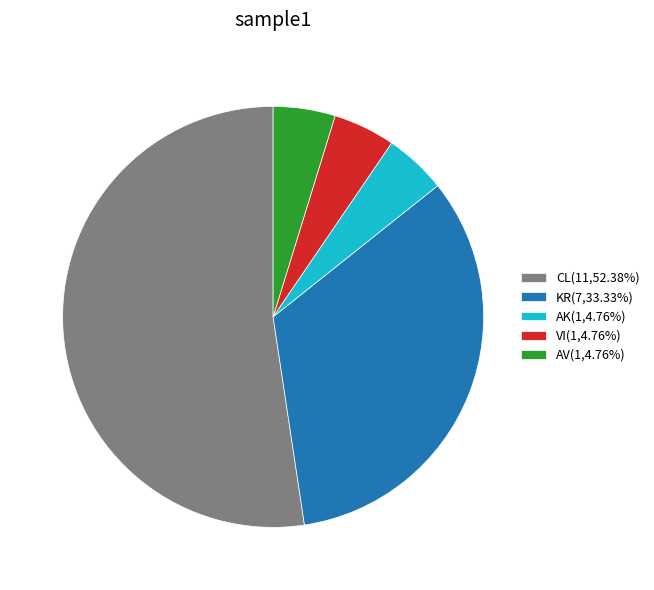

Is it true that AV is 11% of the pie?

False